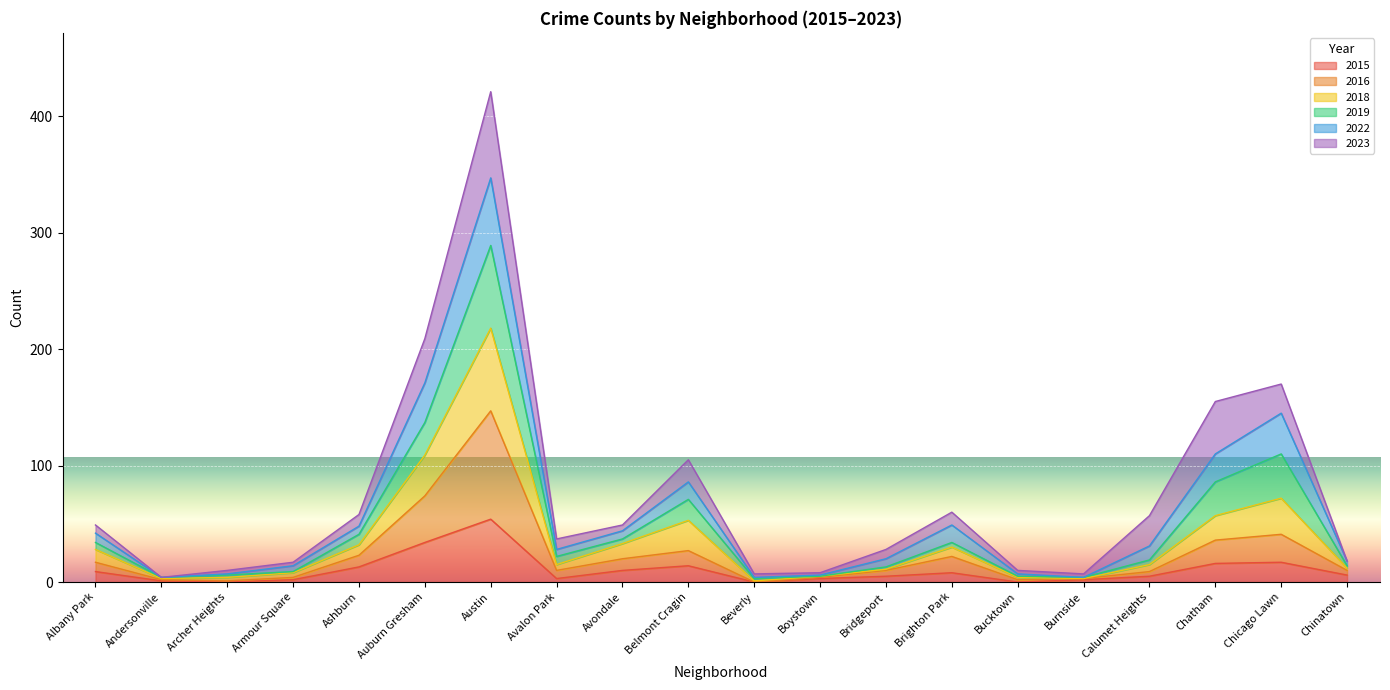

What is the difference between the 2015 values at Beverly and Auburn Gresham?

34